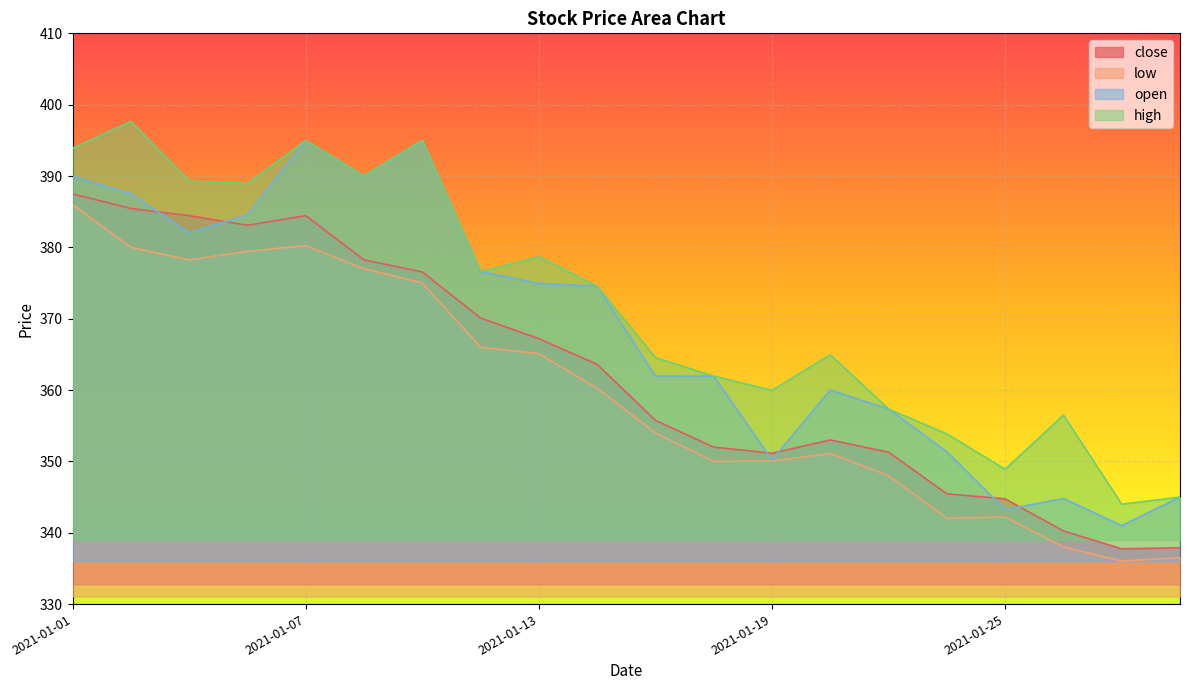

Reading left to right, what are all the values shown in this chart?

close: 2021-01-01=387.5	2021-01-04=385.4	2021-01-05=384.4	2021-01-06=383.1	2021-01-07=384.4	2021-01-08=378.2	2021-01-11=376.6	2021-01-12=370.1	2021-01-13=367.2	2021-01-14=363.6	2021-01-15=355.8	2021-01-18=352.0	2021-01-19=351.1	2021-01-20=353.0	2021-01-21=351.3	2021-01-22=345.4	2021-01-25=344.8	2021-01-27=340.2	2021-01-28=337.8	2021-01-29=337.9
low: 2021-01-01=386.0	2021-01-04=380.0	2021-01-05=378.2	2021-01-06=379.4	2021-01-07=380.2	2021-01-08=377.0	2021-01-11=375.0	2021-01-12=366.0	2021-01-13=365.1	2021-01-14=360.2	2021-01-15=354.0	2021-01-18=350.0	2021-01-19=350.1	2021-01-20=351.1	2021-01-21=348.0	2021-01-22=342.1	2021-01-25=342.2	2021-01-27=338.0	2021-01-28=336.1	2021-01-29=336.5
open: 2021-01-01=389.9	2021-01-04=387.5	2021-01-05=382.1	2021-01-06=384.6	2021-01-07=394.9	2021-01-08=390.0	2021-01-11=395.0	2021-01-12=376.6	2021-01-13=374.9	2021-01-14=374.6	2021-01-15=361.9	2021-01-18=361.9	2021-01-19=350.2	2021-01-20=360.0	2021-01-21=357.4	2021-01-22=351.4	2021-01-25=343.2	2021-01-27=344.8	2021-01-28=341.0	2021-01-29=345.0
high: 2021-01-01=393.9	2021-01-04=397.6	2021-01-05=389.3	2021-01-06=388.9	2021-01-07=394.9	2021-01-08=390.0	2021-01-11=395.0	2021-01-12=376.6	2021-01-13=378.7	2021-01-14=374.6	2021-01-15=364.6	2021-01-18=361.9	2021-01-19=359.9	2021-01-20=364.9	2021-01-21=357.4	2021-01-22=353.9	2021-01-25=348.9	2021-01-27=356.5	2021-01-28=344.0	2021-01-29=345.0